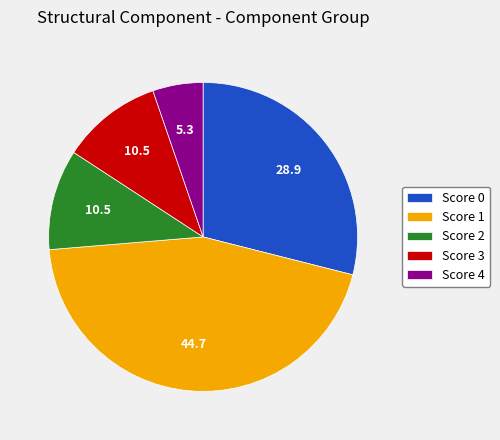

Which slice is the largest?

Score 1